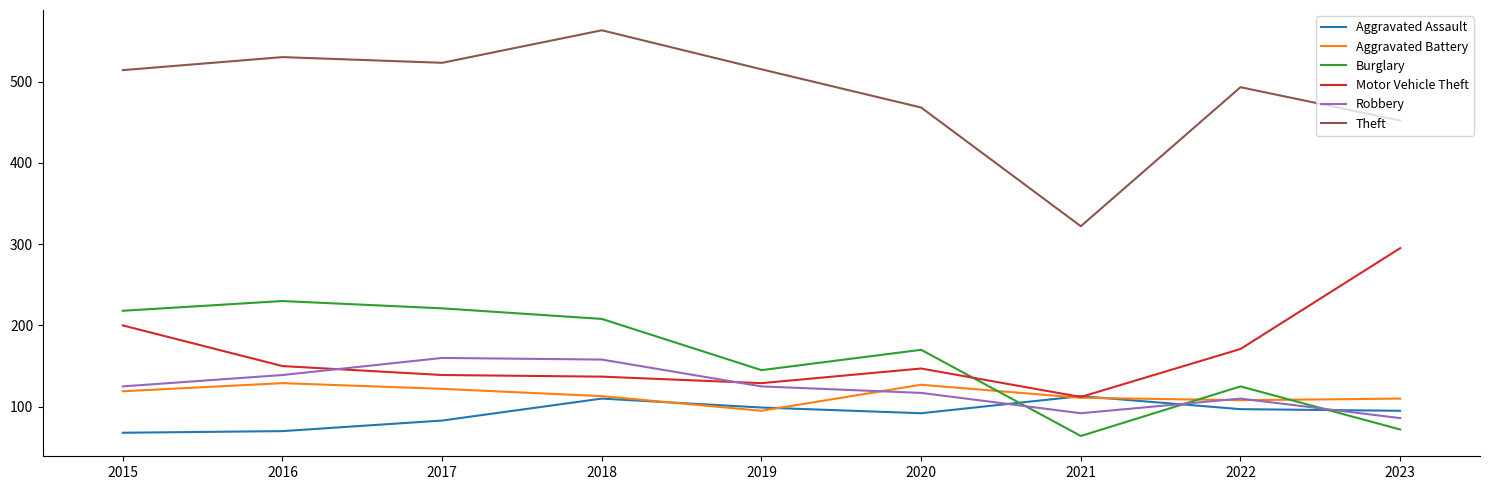

How many values in the Theft series are below 514?

4